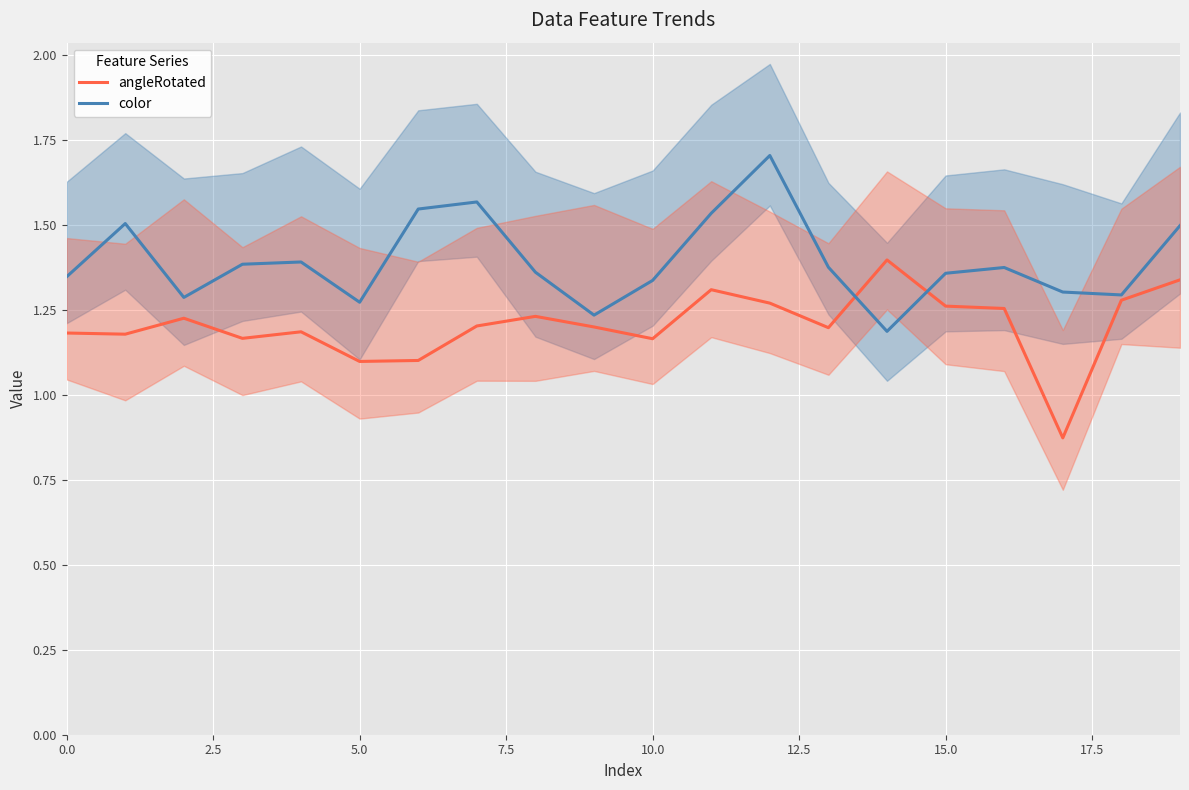

True or false: angleRotated and color intersect in this chart.

True